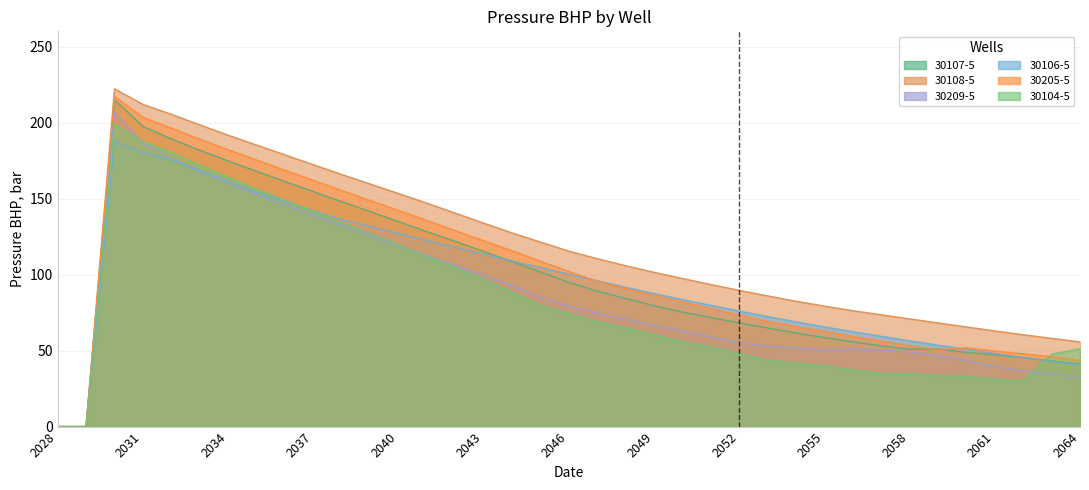

The 30107-5 series shows 83.5 at 2057. True or false?

False